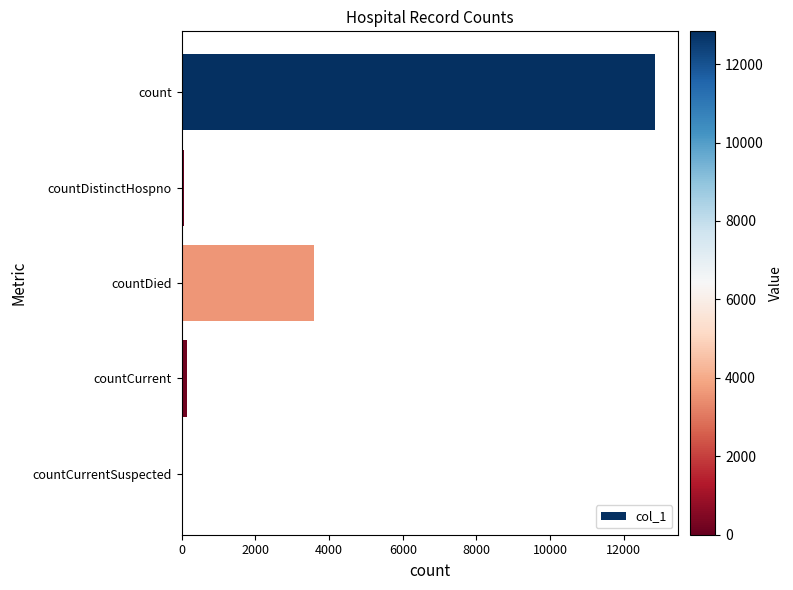

What is the ratio of the value at countDied to the value at count?

0.3